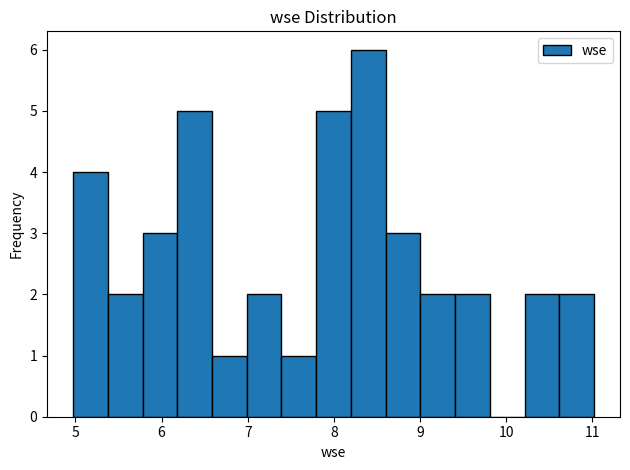

Over which range of the x-axis is the bar tallest?

8.2 to 8.6